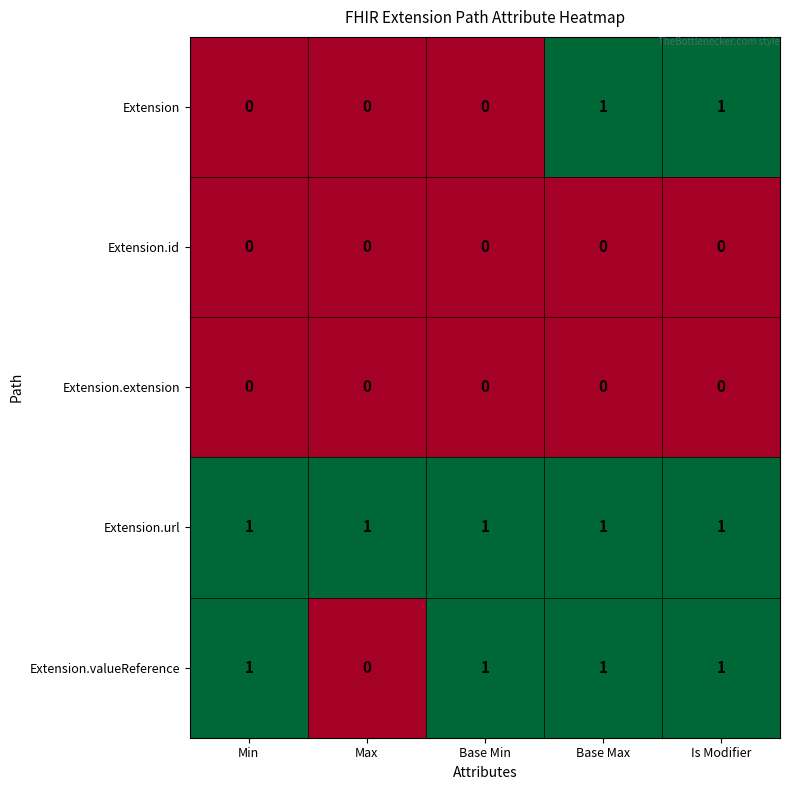

What is the spread (max minus min) of values at Base Min?

1